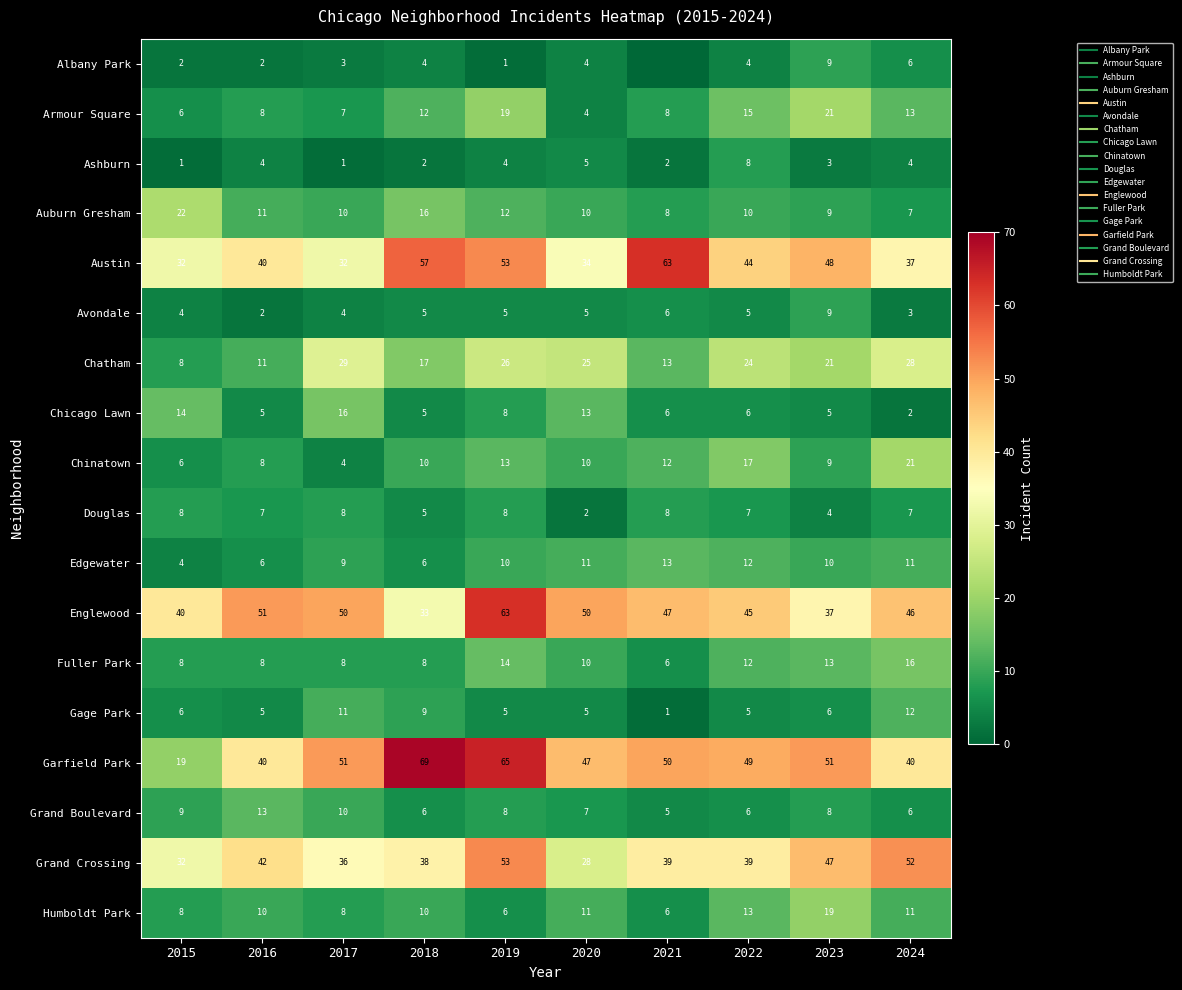

List the labels in order of Armour Square value, smallest first.

2020, 2015, 2017, 2016, 2021, 2018, 2024, 2022, 2019, 2023